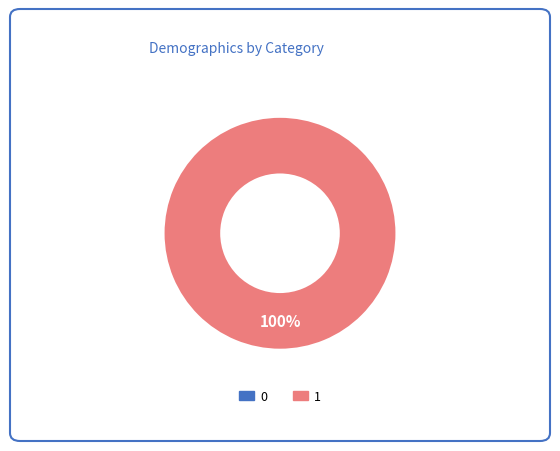

Does 0 account for over 50% of the chart?

No